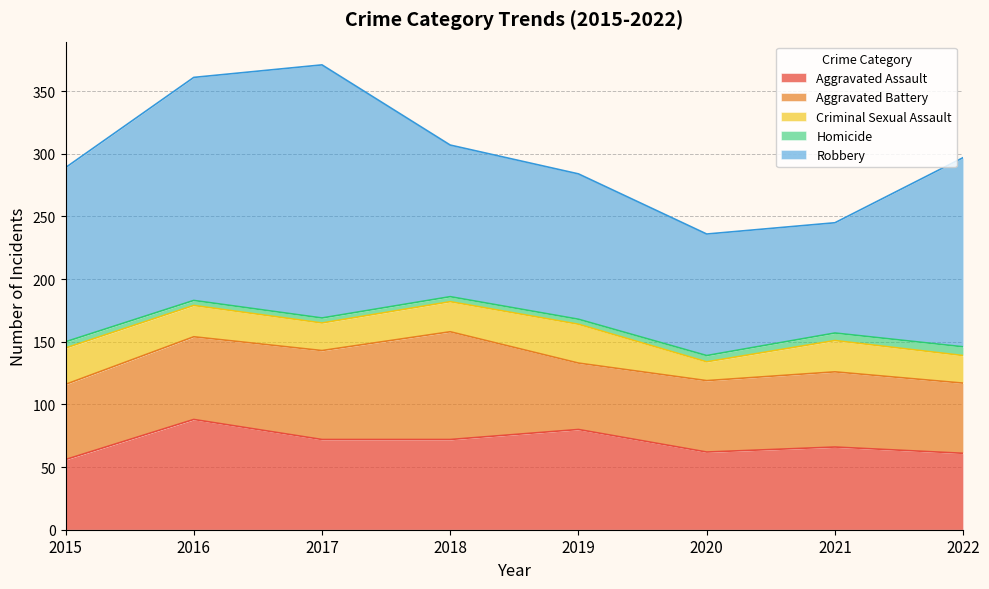

What is the value of the Robbery point at the 7th from the left?

88